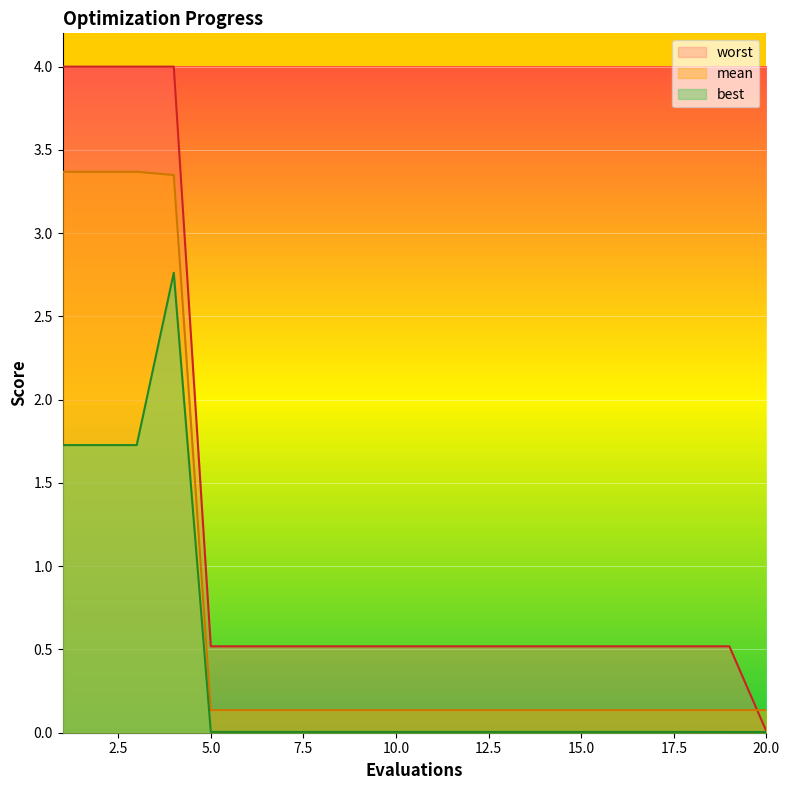

What is the average value of the worst series?

1.2